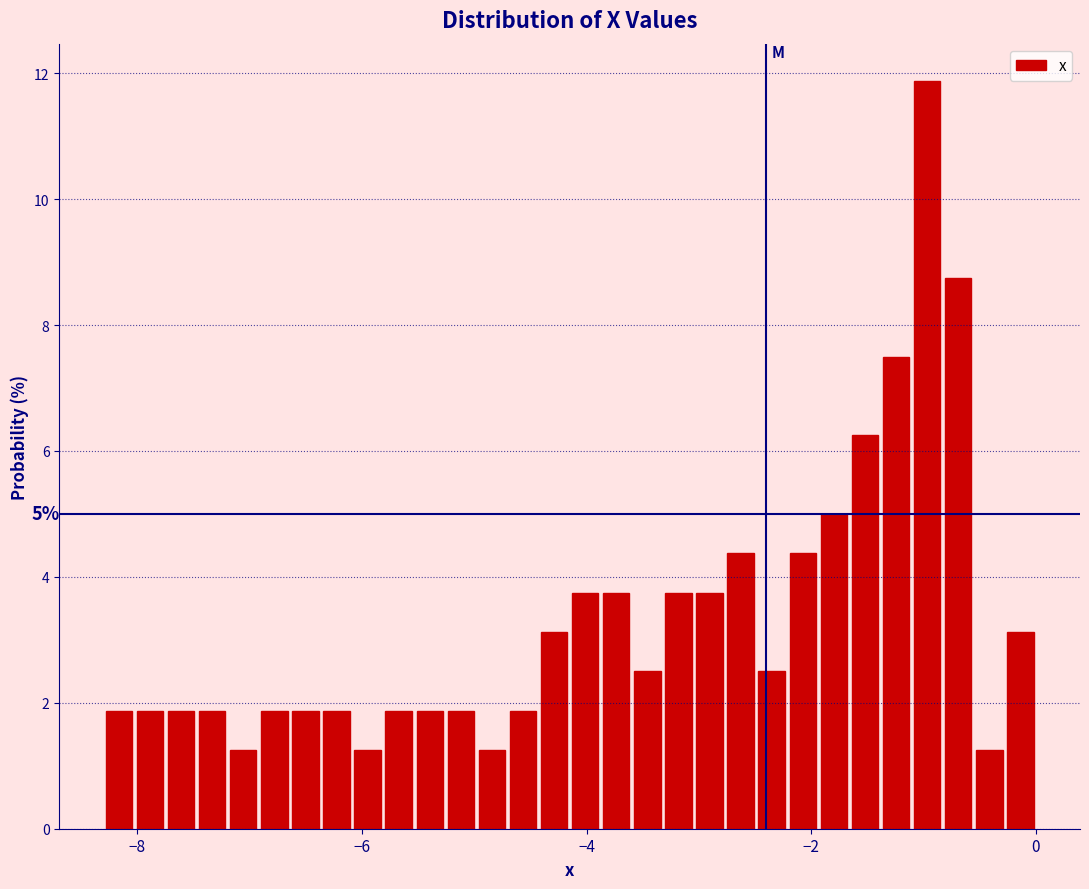

Read against the x-axis, roughly where is the centre of the tallest bar?

-1.0